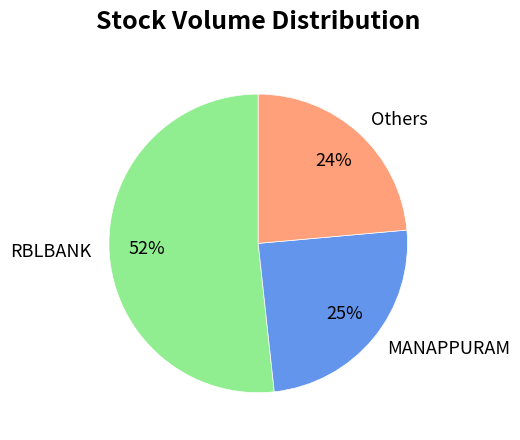

To the nearest percent, what percentage of the pie is MANAPPURAM?

25%